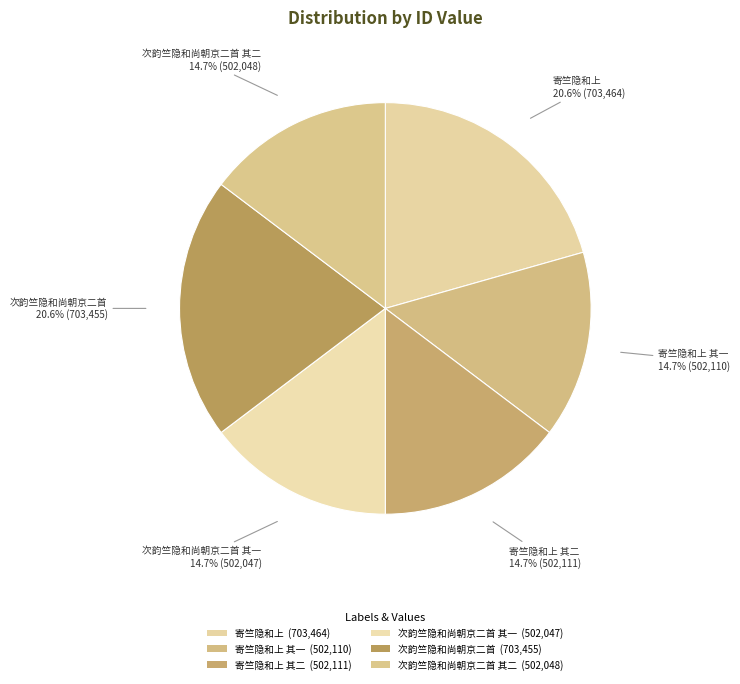

Which slice is the largest?

寄竺隐和上